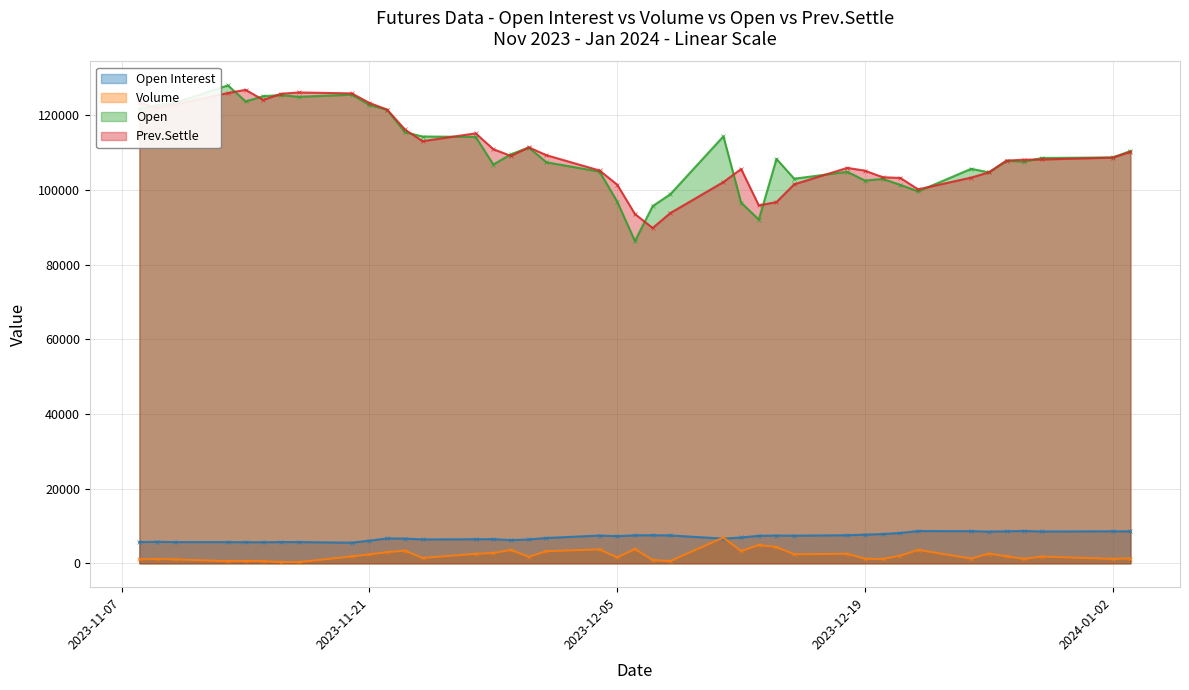

Is the value of Open Interest at 2023-12-28 greater than the value of Open at 2023-12-06?

No